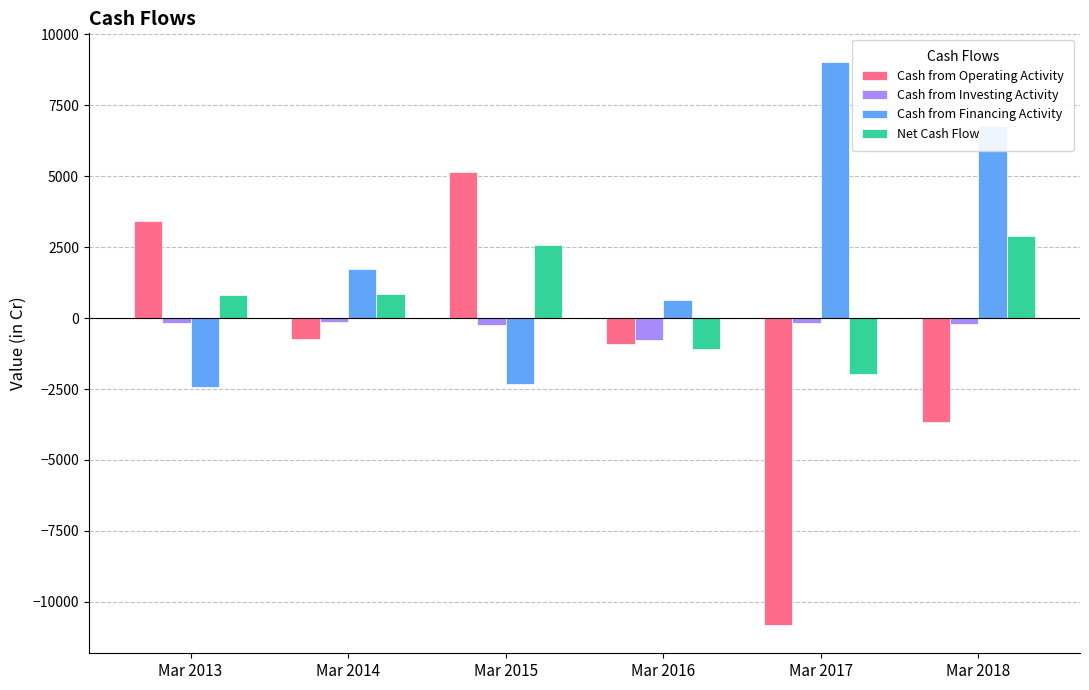

Are the bars horizontal?

No